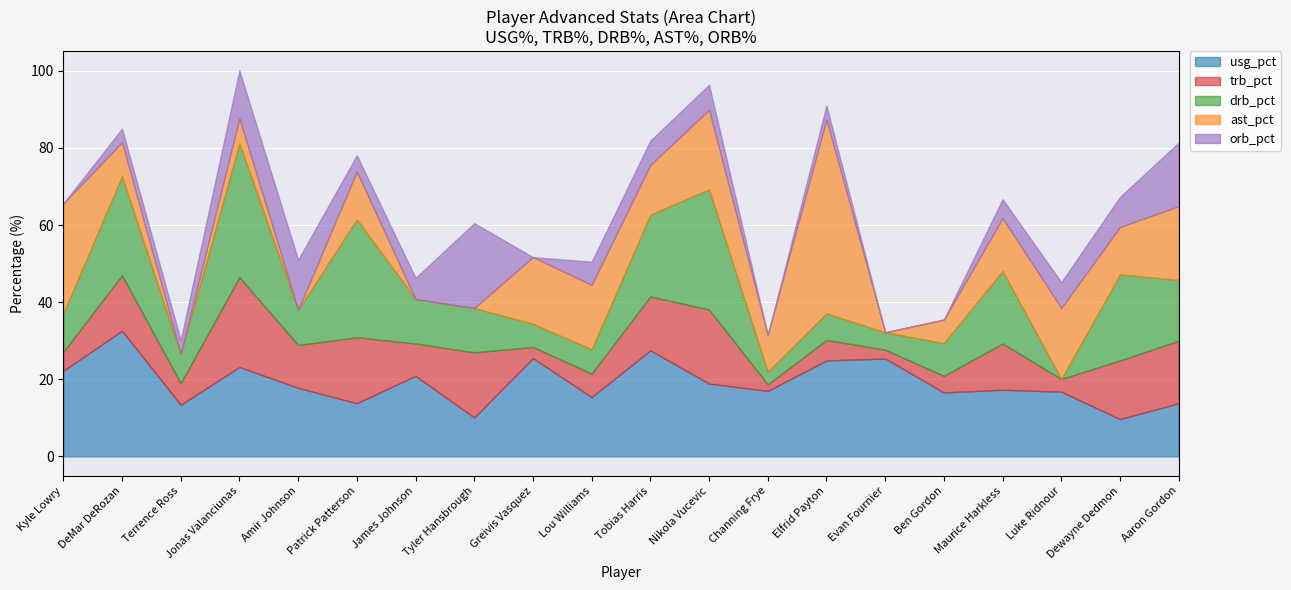

What are all the series names shown in the legend?

usg_pct, trb_pct, drb_pct, ast_pct, orb_pct